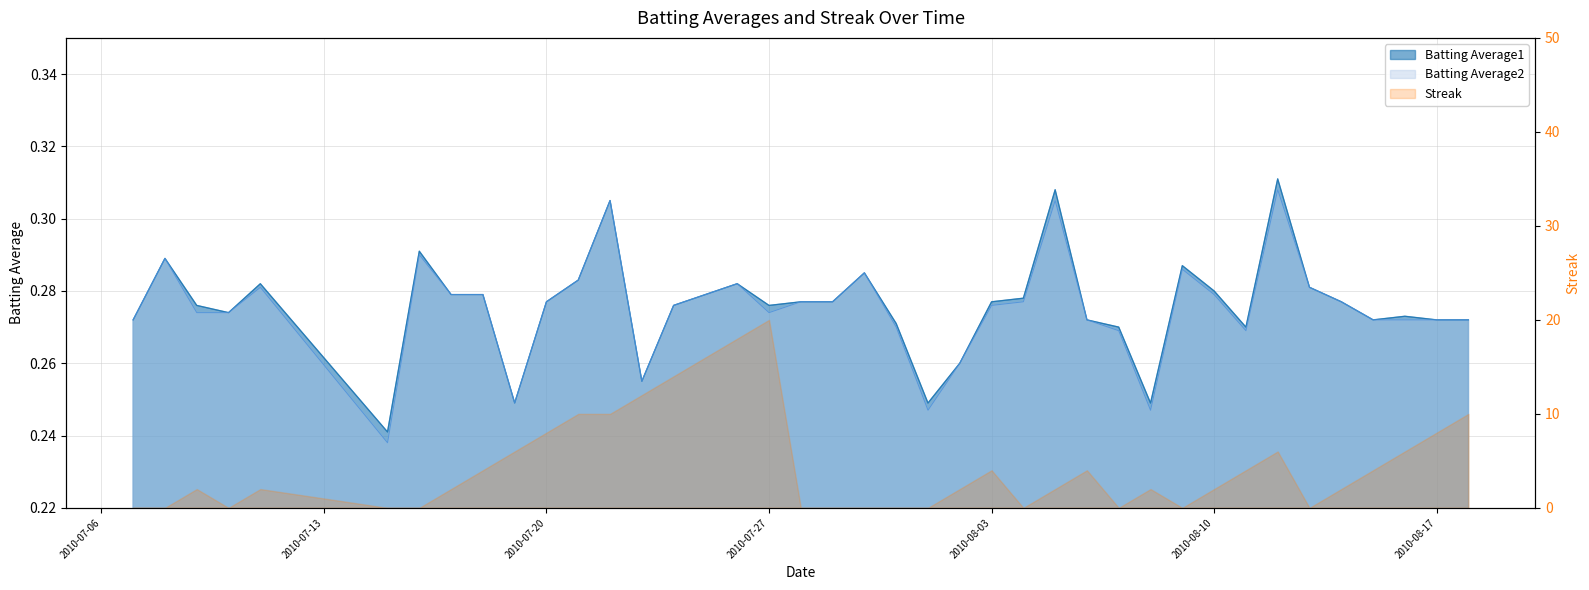

Does the chart display data point markers on the line(s)?

No